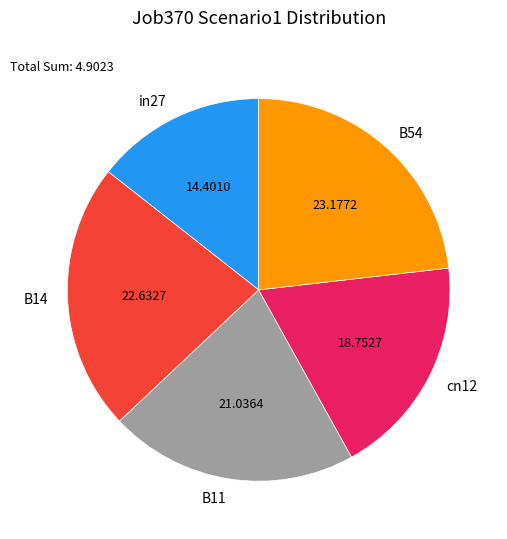

Which category has the biggest portion of the pie?

B54